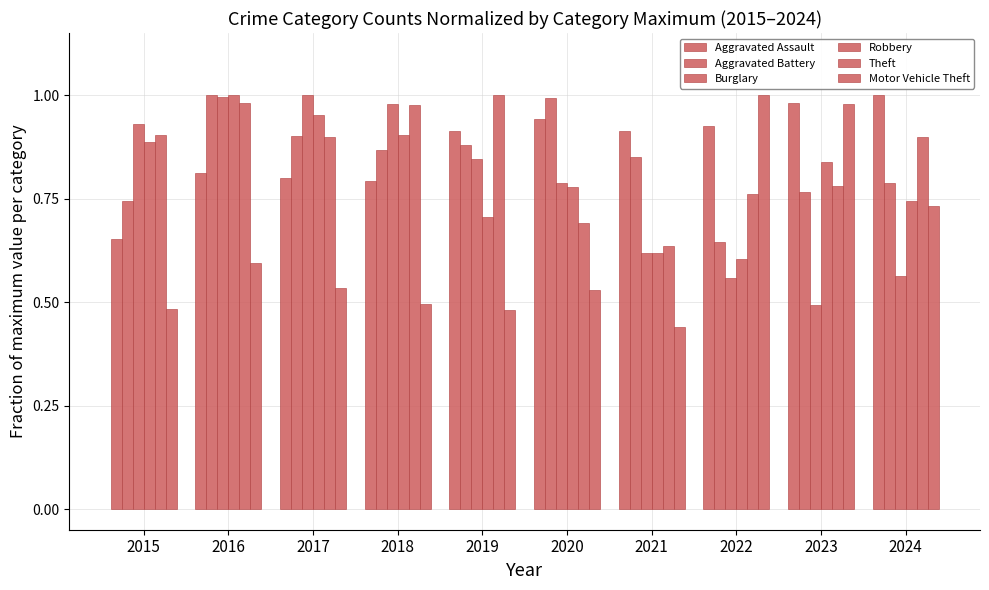

Are the bars grouped side by side (vs. stacked)?

Yes